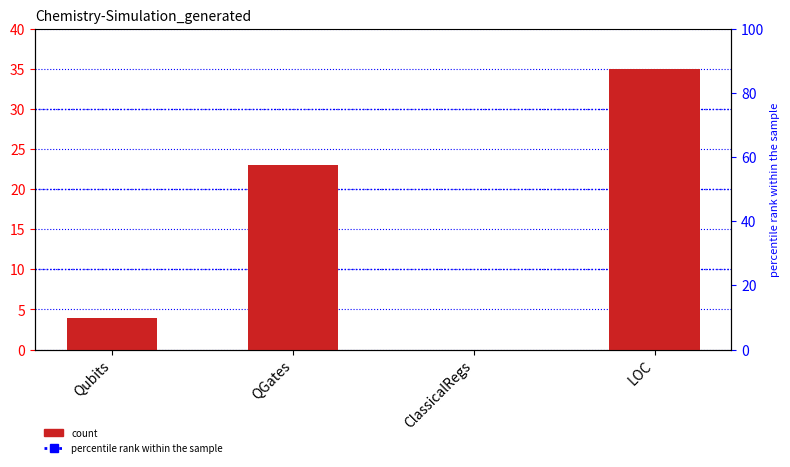

At which category does the chart reach its peak across all series?

LOC